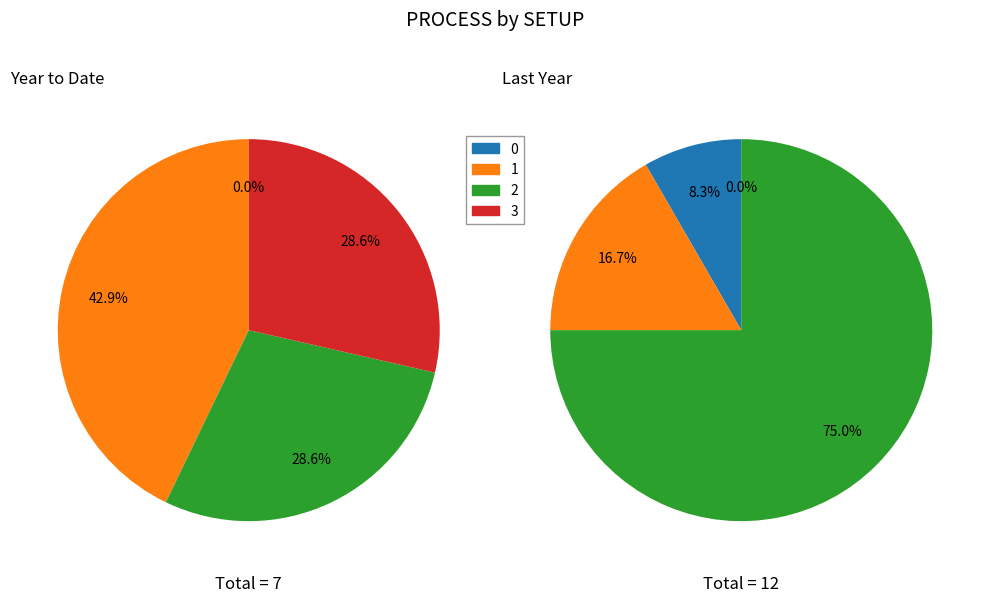

Is there any slice that represents more than half of the pie?

No